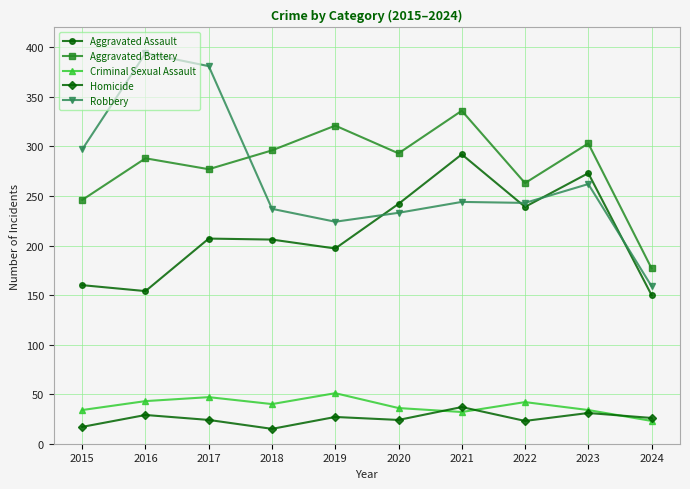

The Aggravated Assault series shows 99 at 2020. True or false?

False